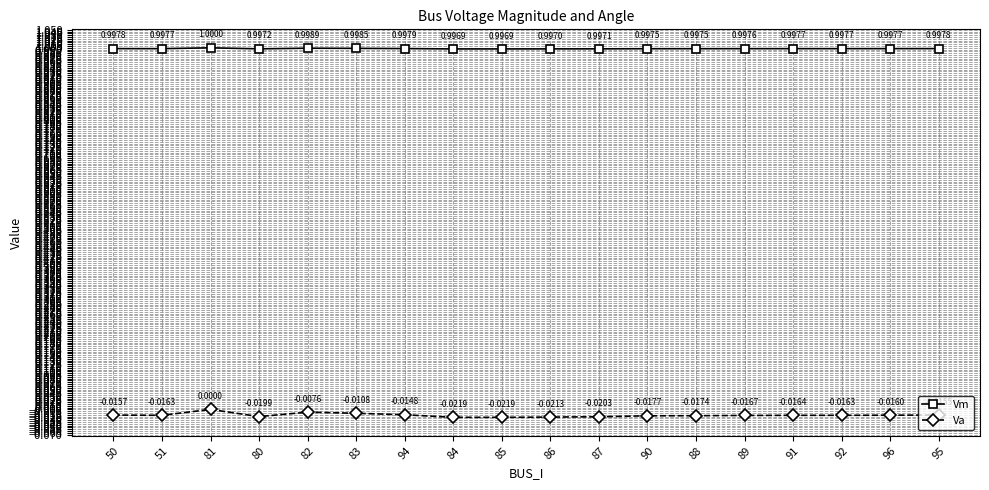

What is the total value across all series at 87?

1.0